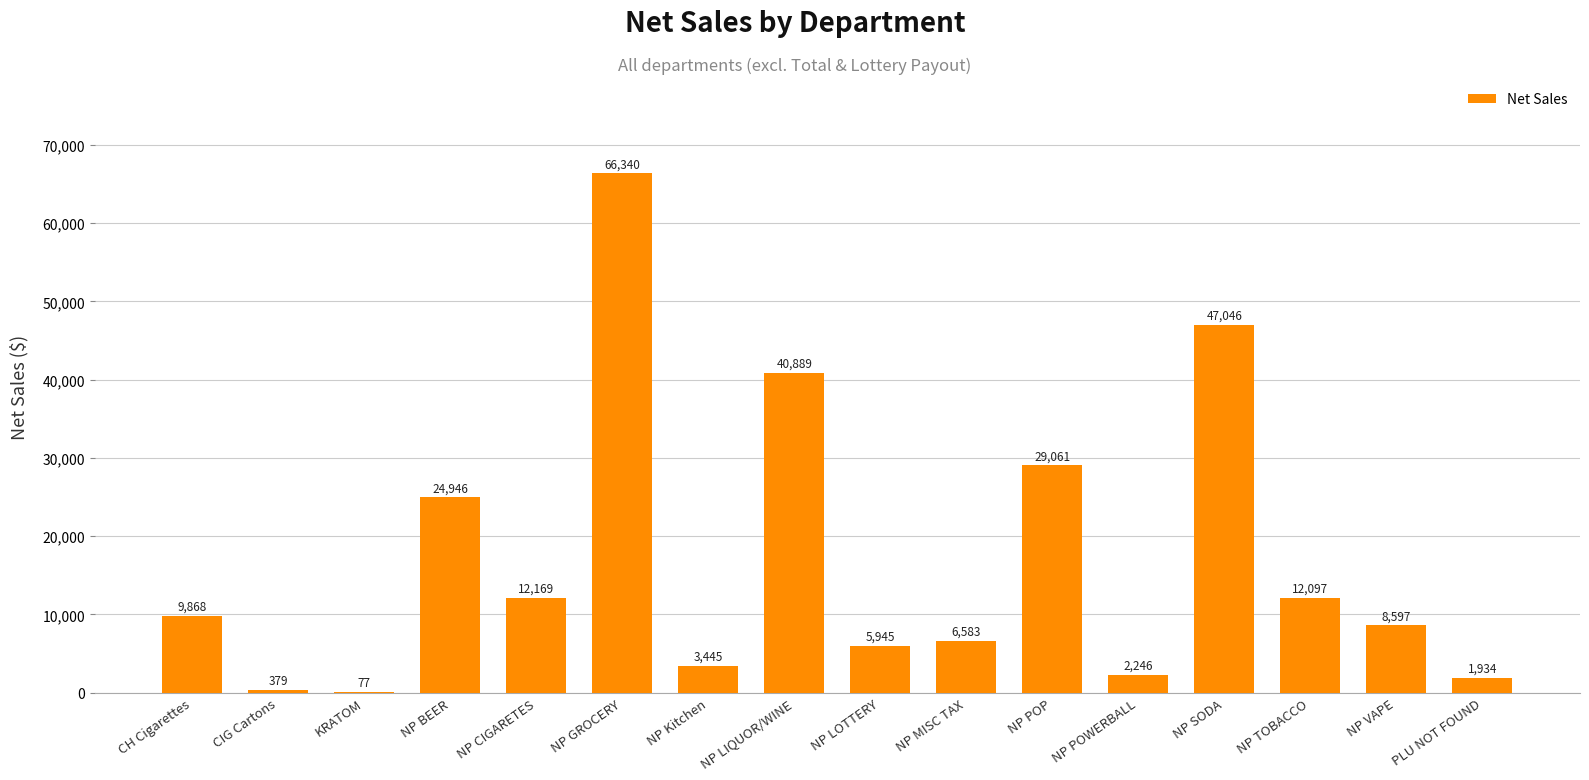

What is the maximum value shown in the chart?

66340.2